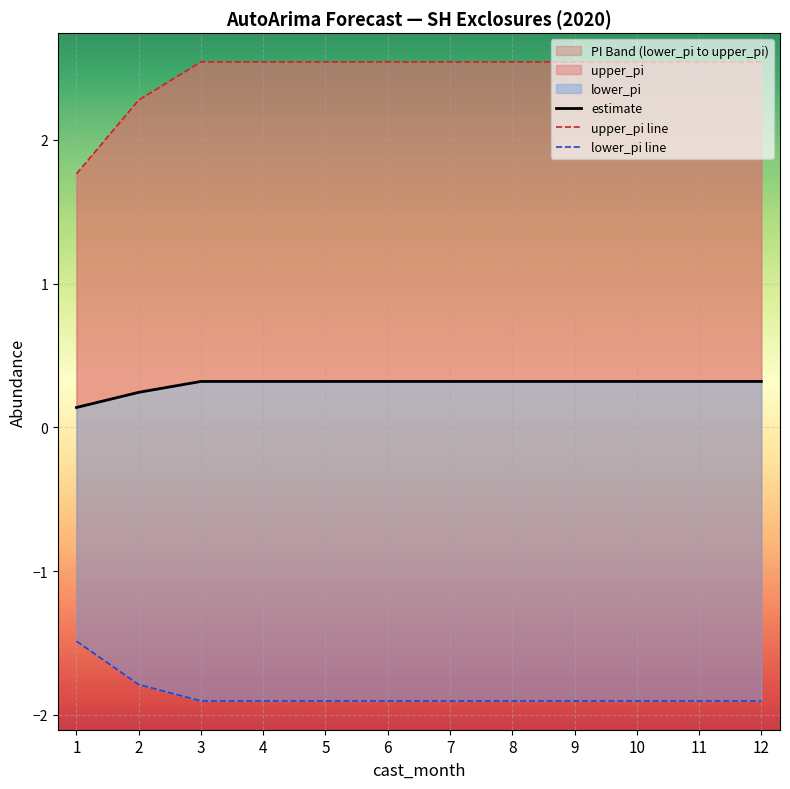

Which series has the largest total across all categories?

upper_pi line